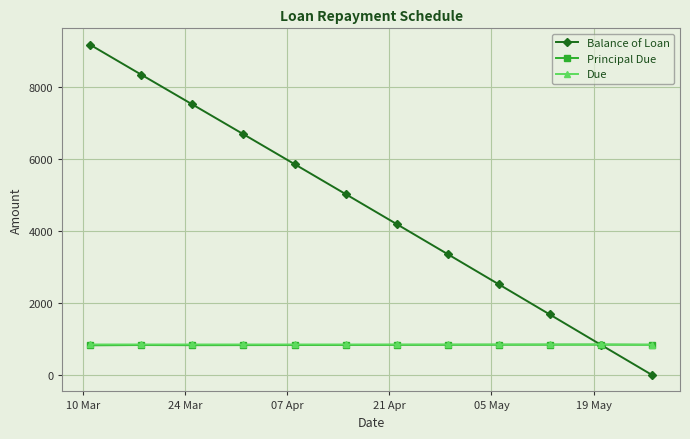

What is the value of the Due point at the 5th from the left?

845.9